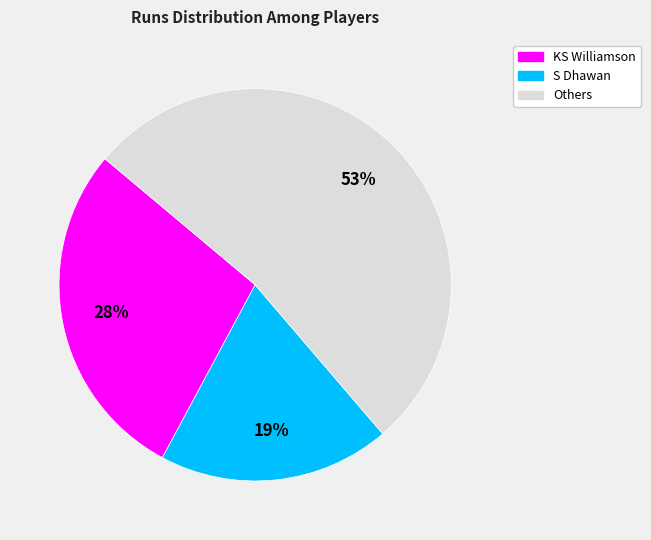

Count the number of slices in the pie.

3